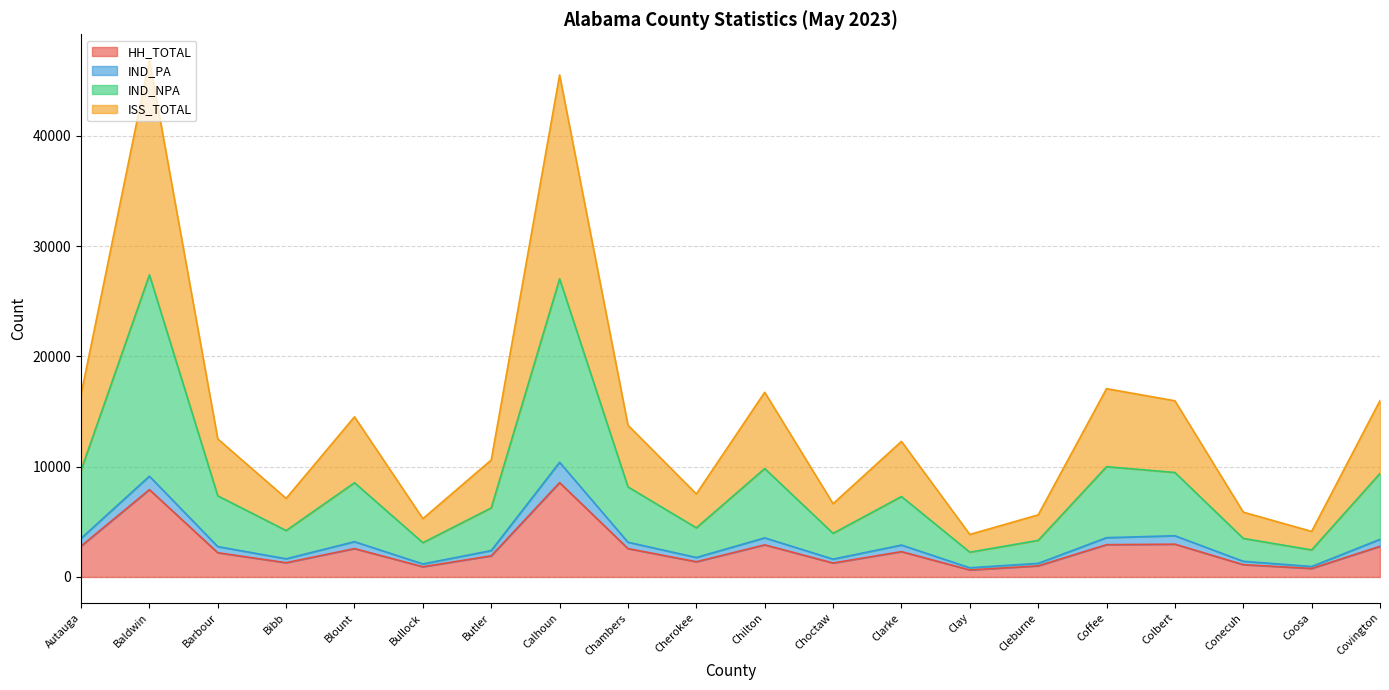

The HH_TOTAL series shows 2575 at Chambers. True or false?

True